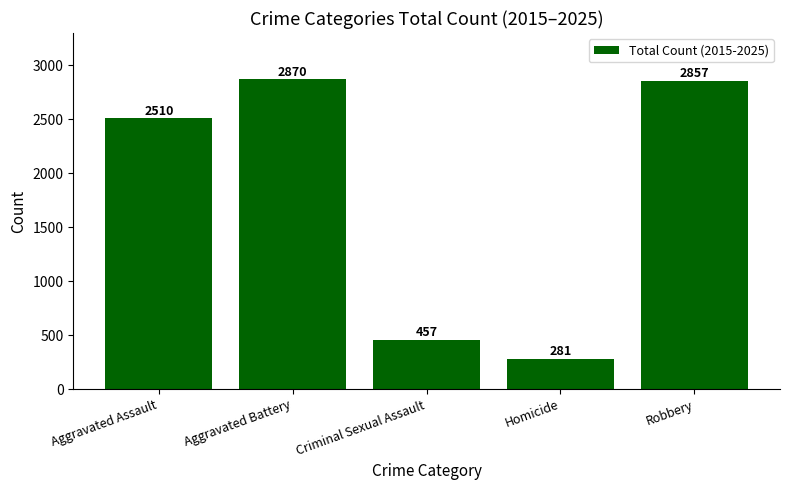

True or false: the data shows 2857 at Robbery.

True